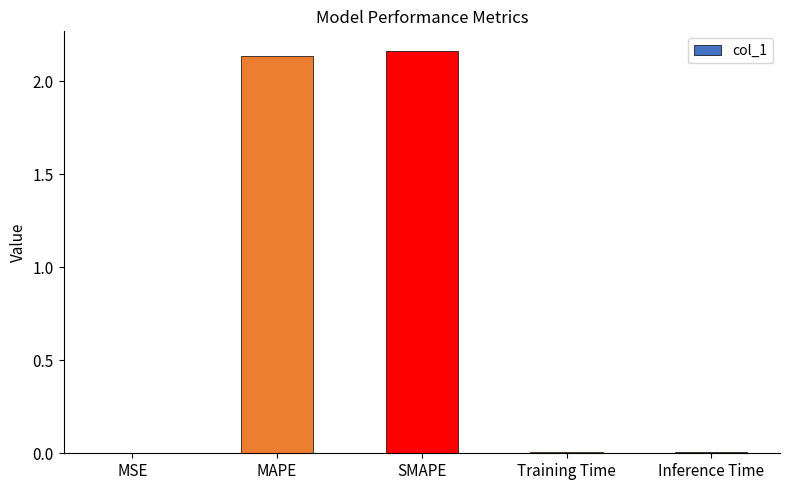

What is the sum of all values?

4.3